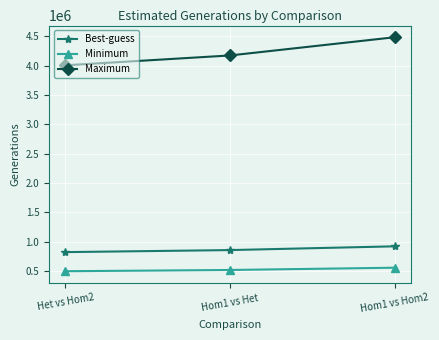

What is the spread (max minus min) of values at Hom1 vs Het?

3651249.8